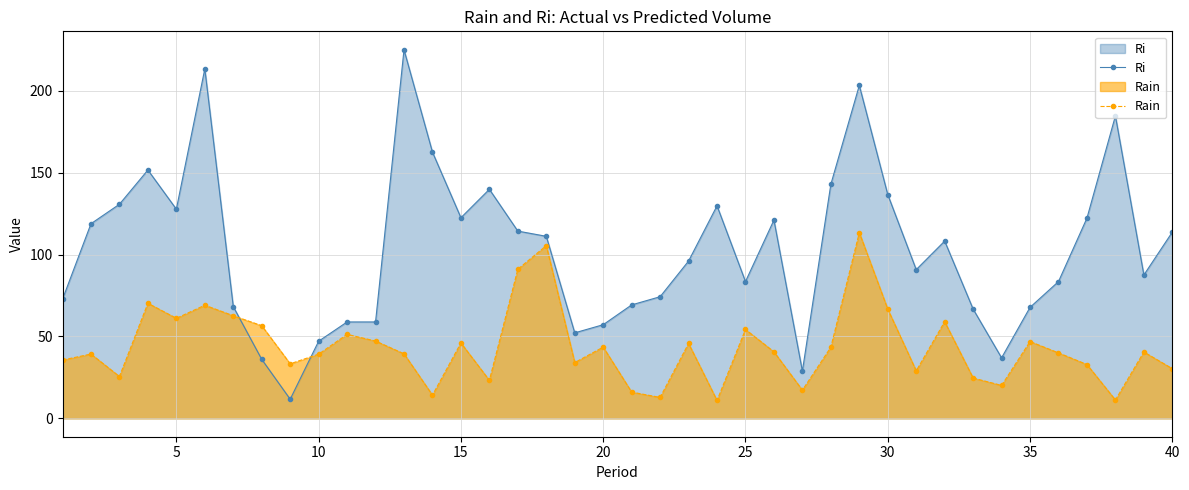

What is the average value of the Ri series?

103.2